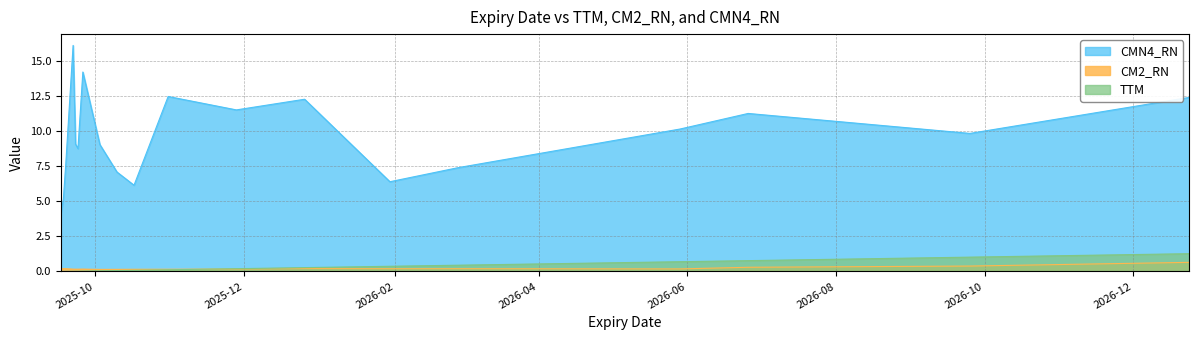

Which category has the lowest value in the CM2_RN series?

2025-10-03